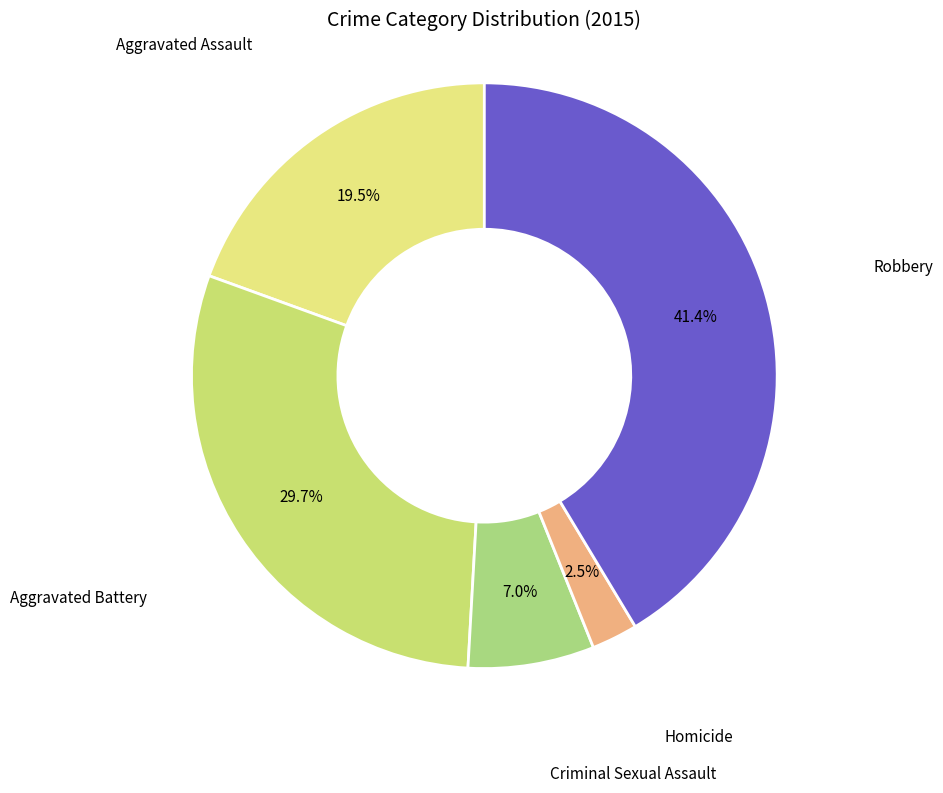

Do Aggravated Assault and Criminal Sexual Assault together represent more than half of the pie?

No